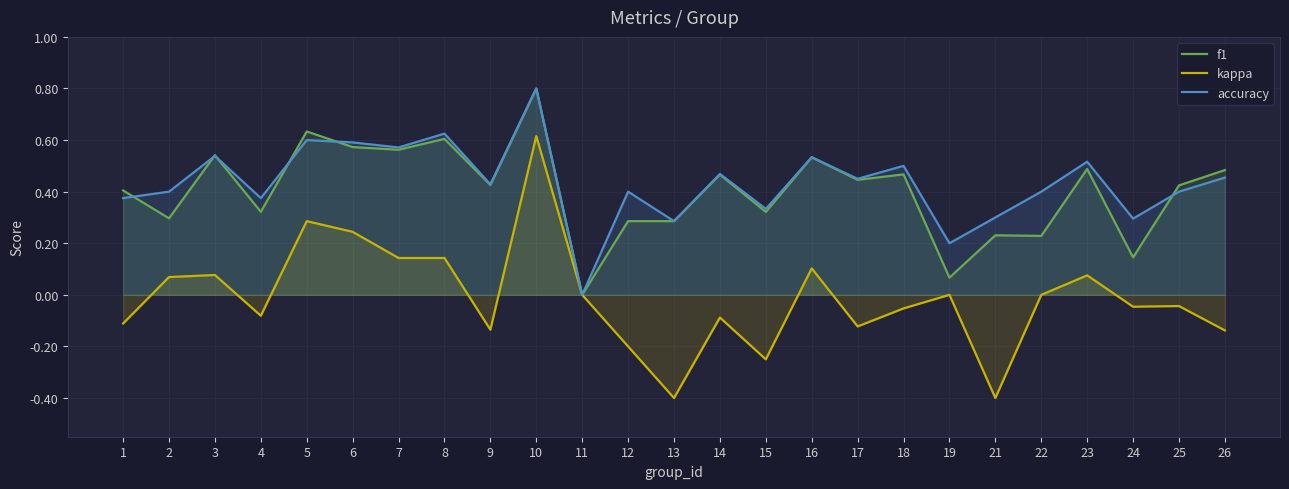

What are all the series names shown in the legend?

f1, kappa, accuracy